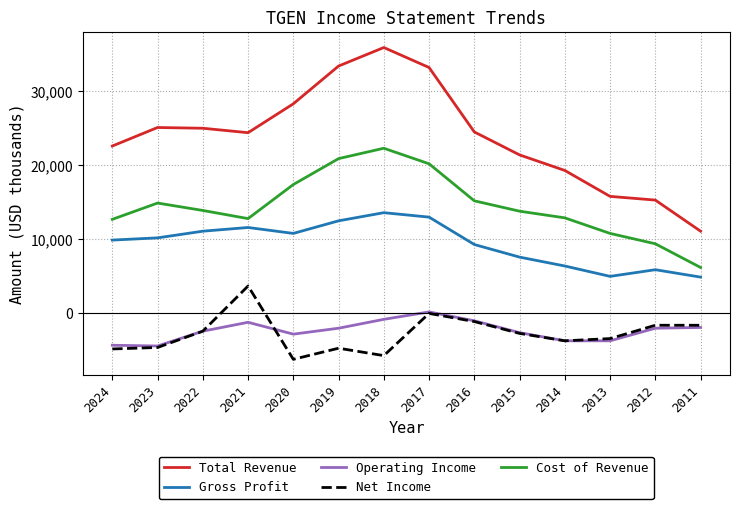

Which series has the largest total across all categories?

Total Revenue